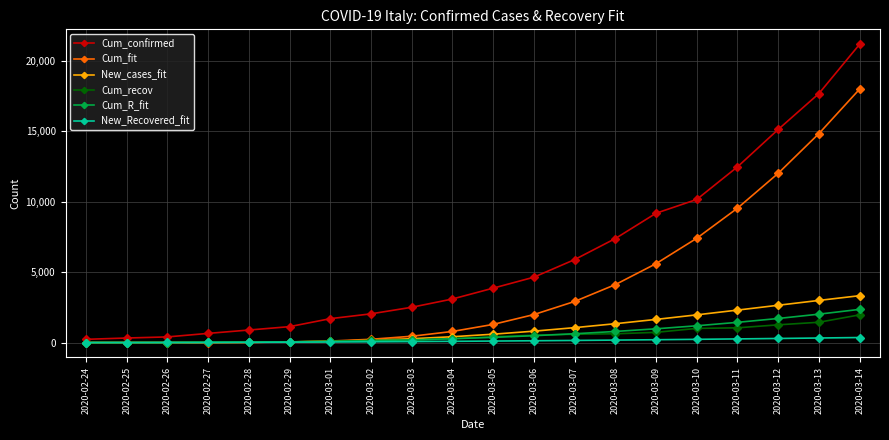

Read the Cum_recov value at 2020-03-09.

724.0